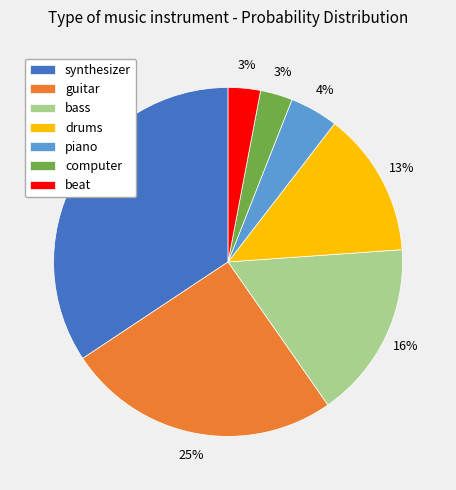

To the nearest percent, what percentage of the pie is bass?

16%